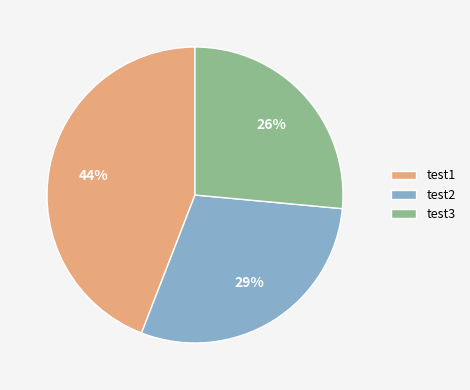

How many slices are in this pie chart?

3